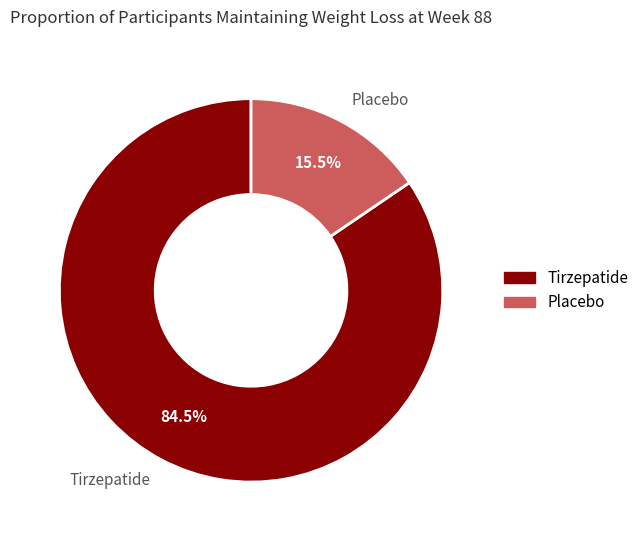

Which category has the biggest portion of the pie?

Tirzepatide